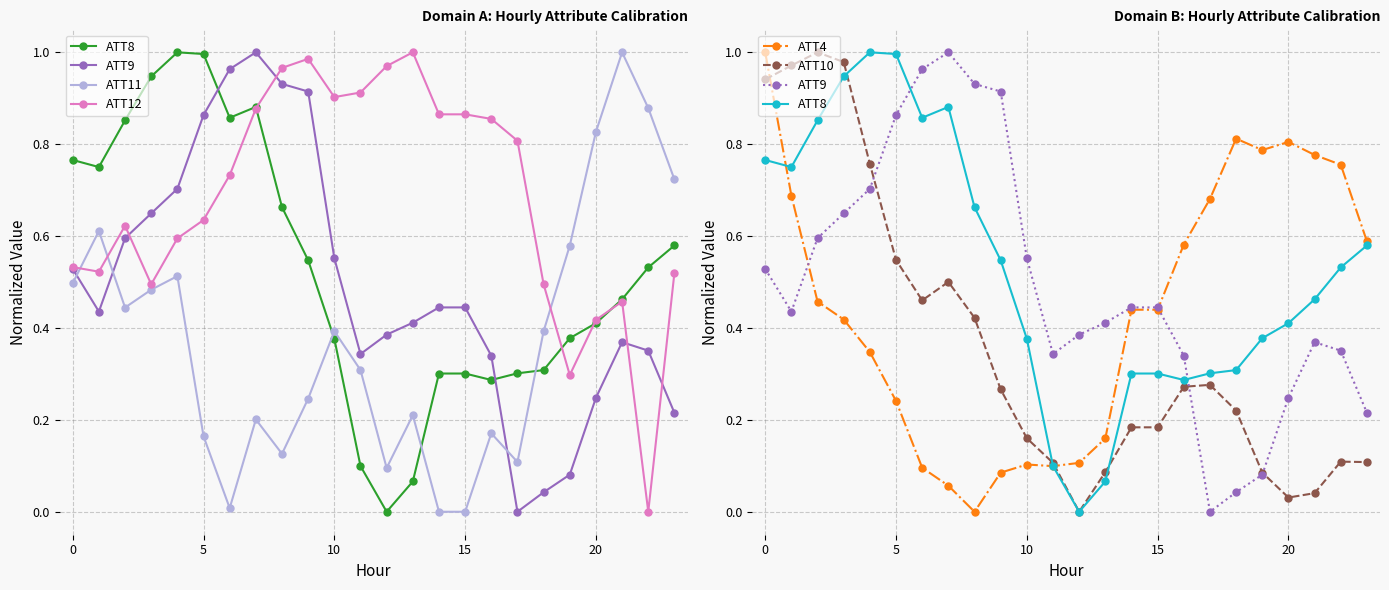

What are all the series names shown in the legend?

ATT8, ATT9, ATT11, ATT12, ATT4, ATT10